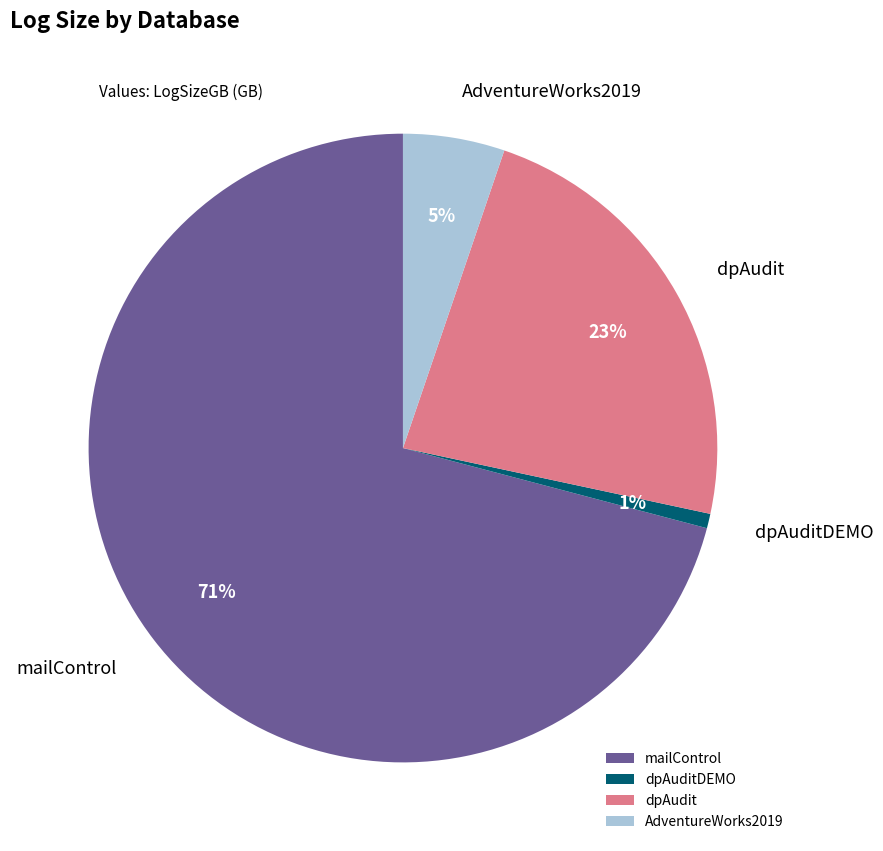

Rank the categories by value from lowest to highest.

dpAuditDEMO, AdventureWorks2019, dpAudit, mailControl